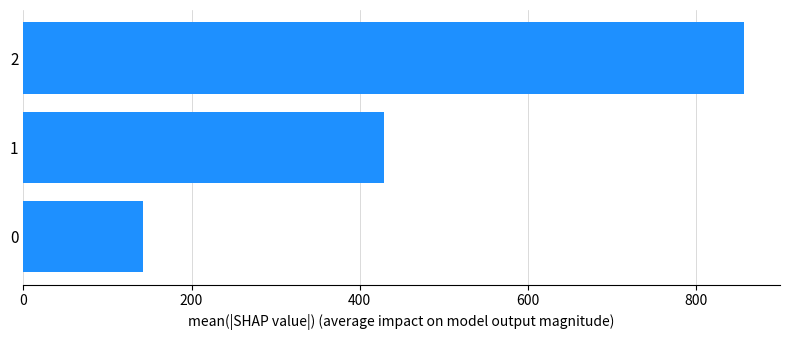

What is the change in value from 0 to 1?

+285.7